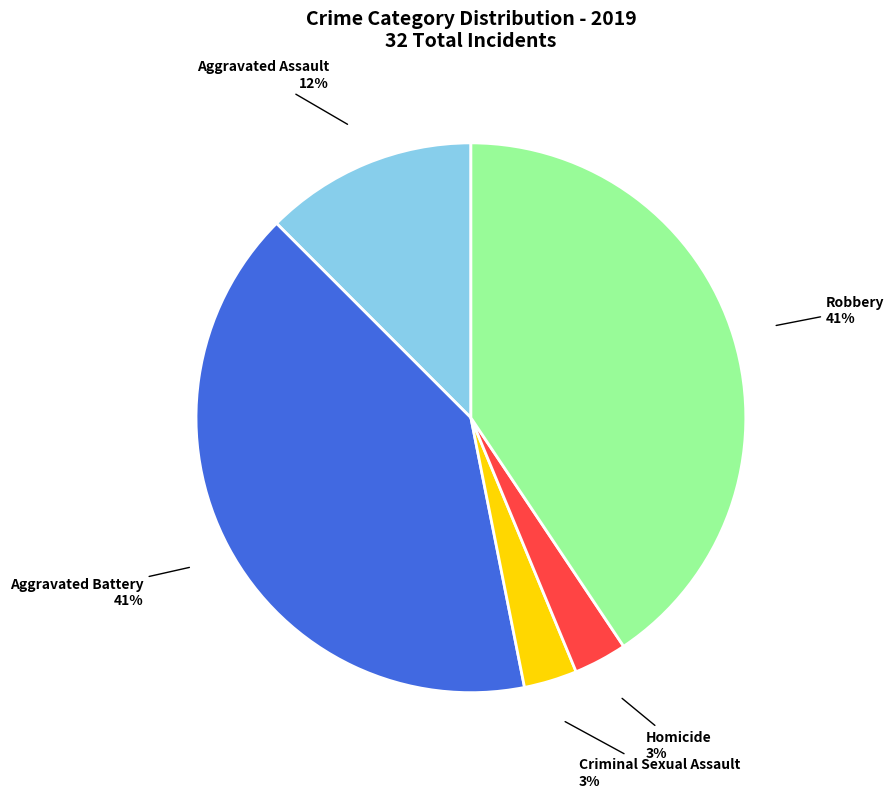

How many segments does this pie chart have?

5